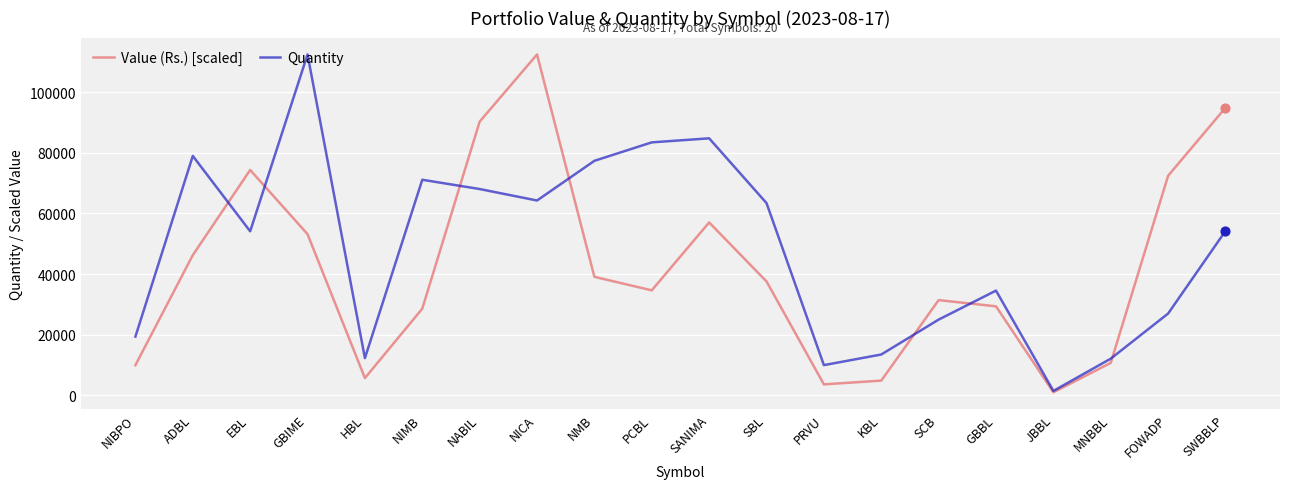

Between GBBL and JBBL, which series saw the biggest shift?

Quantity